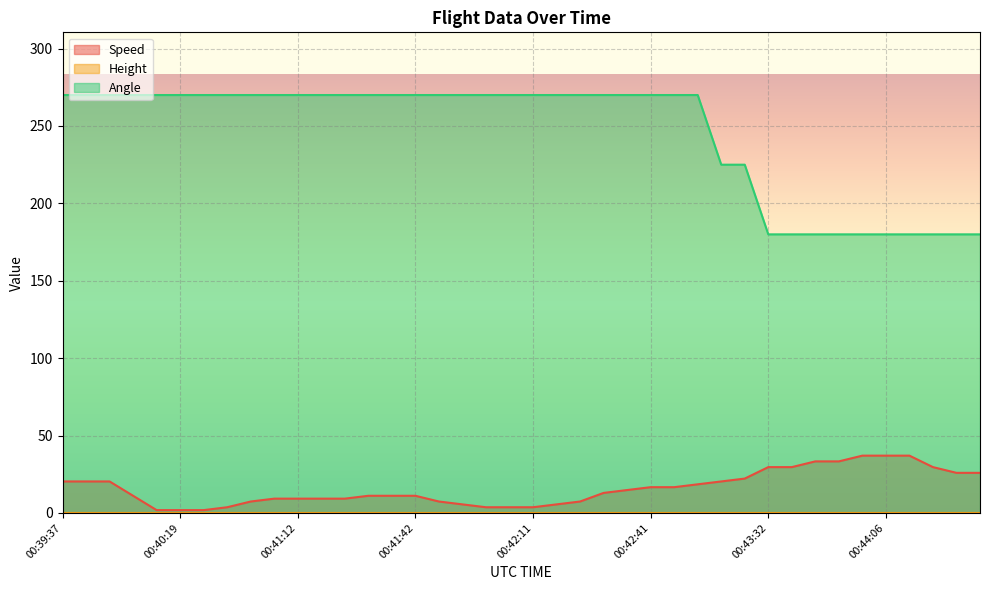

Is the value of Angle at 00:39:41 greater than the value of Speed at 00:43:32?

Yes